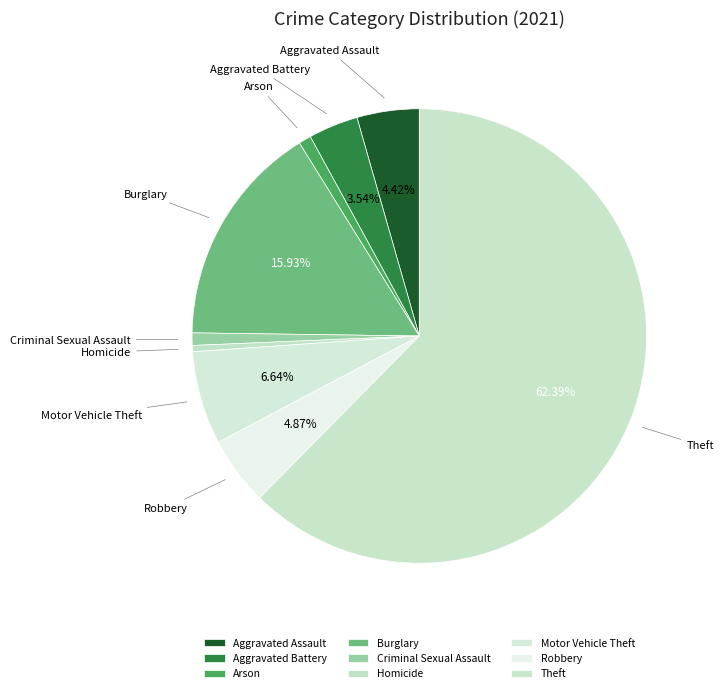

Approximately how many times larger is the value at Motor Vehicle Theft compared to Homicide?

15.0